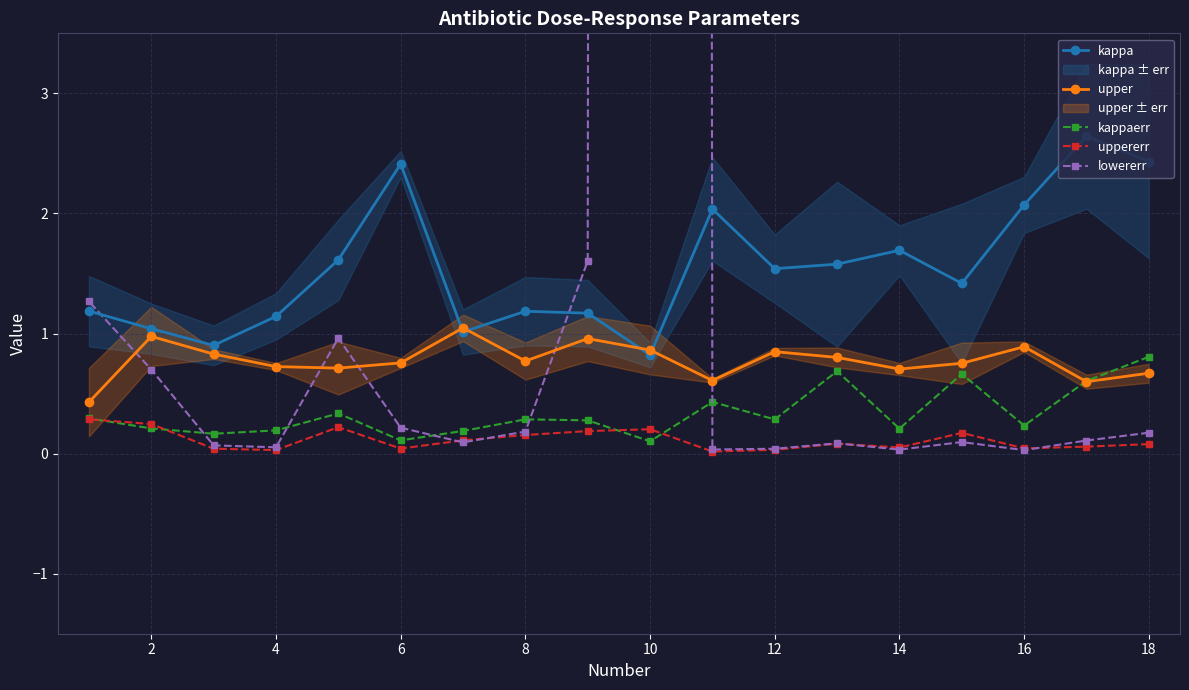

What are all the series names shown in the legend?

kappa, upper, kappaerr, uppererr, lowererr